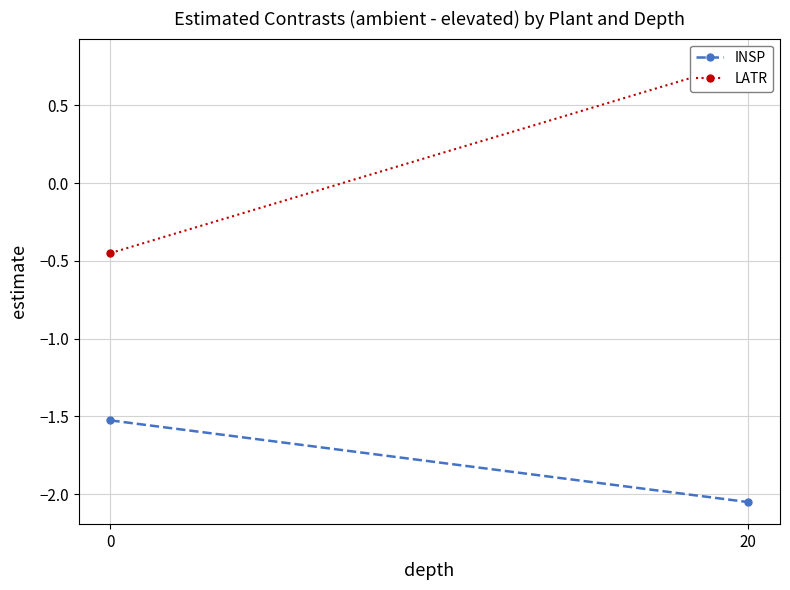

What is the difference between the highest and lowest values at 20?

2.8